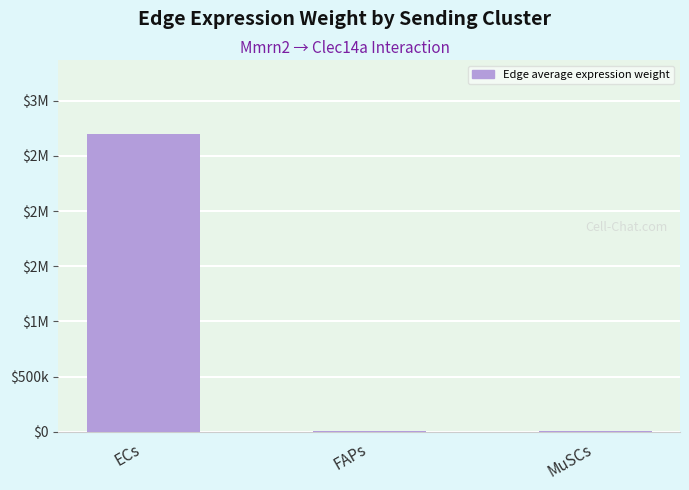

Are the bars horizontal?

No